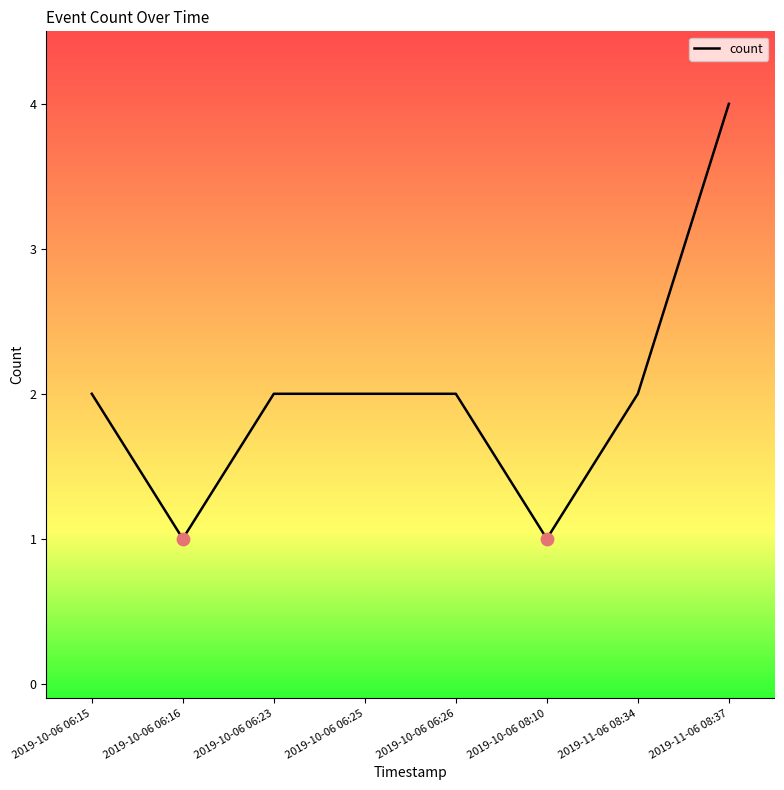

What is the change in value from 2019-10-06 06:15 to 2019-10-06 06:16?

-1